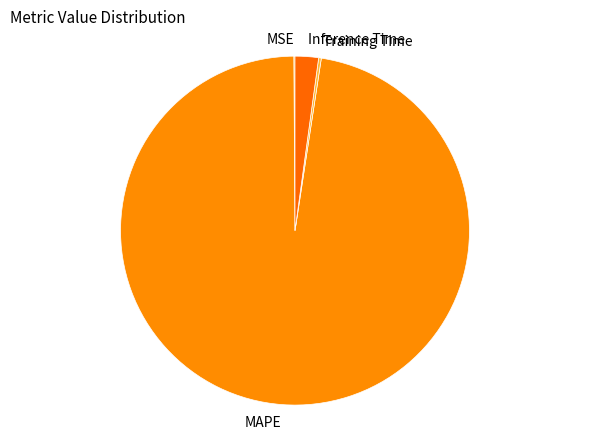

Which category has the biggest portion of the pie?

MAPE